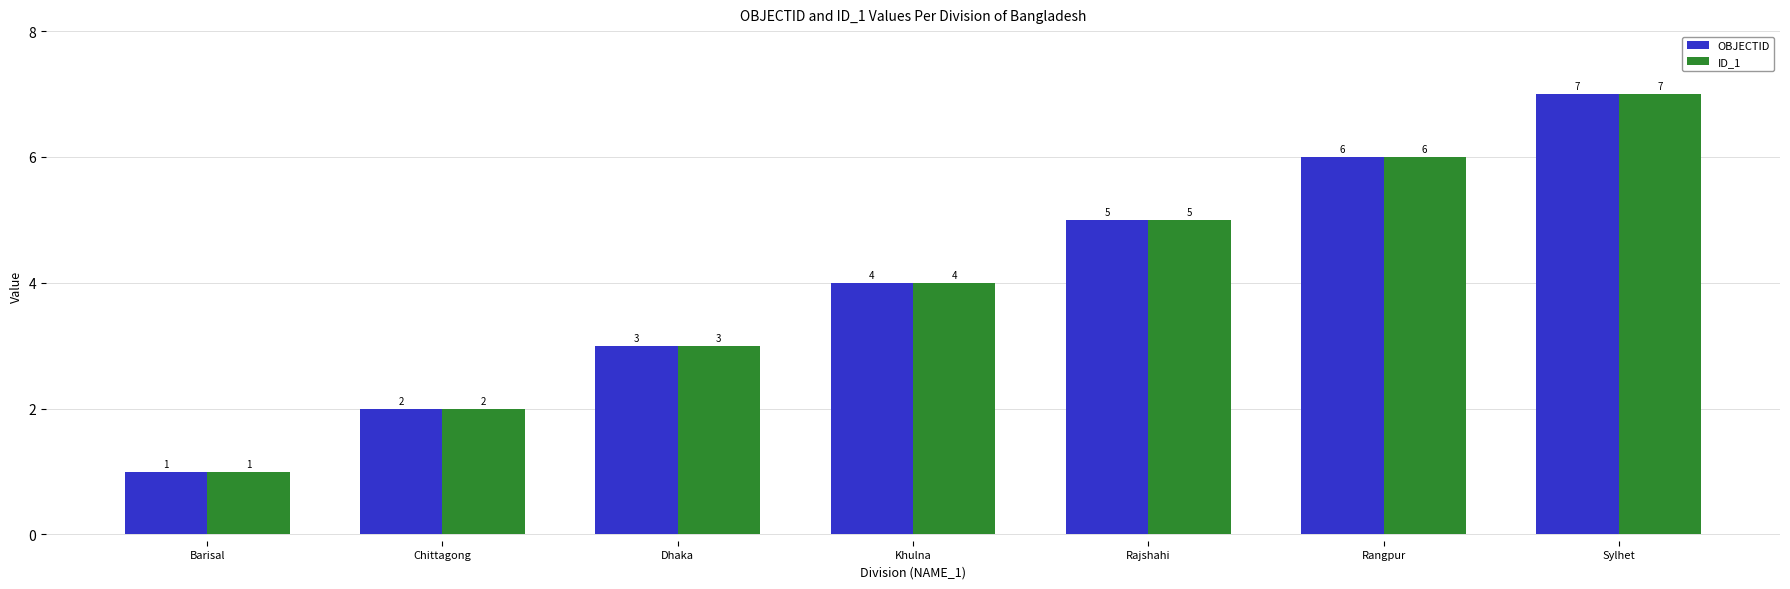

What is the label of the 6th bar from the right?

Chittagong